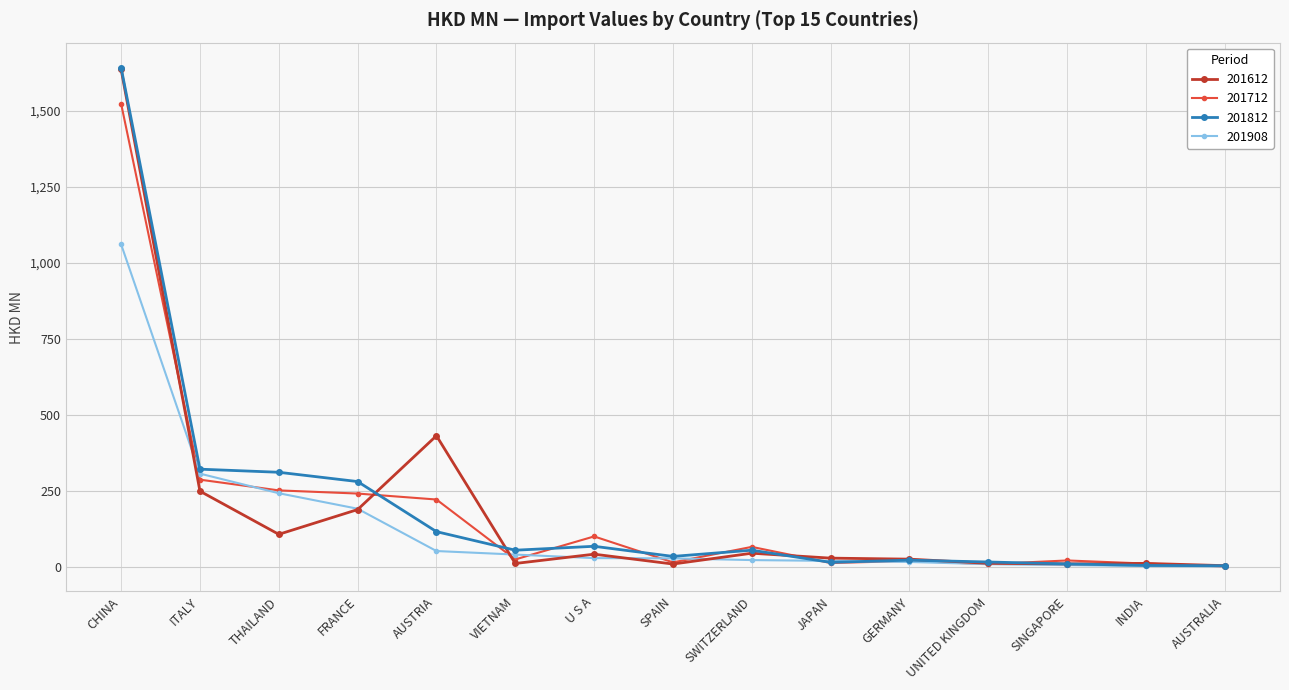

Which series changed the most between FRANCE and VIETNAM?

201812